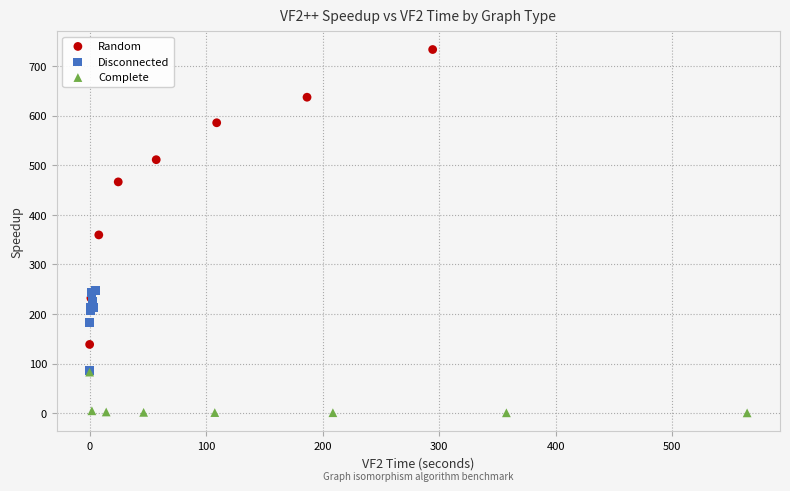

Which series reaches the minimum Y coordinate?

Complete